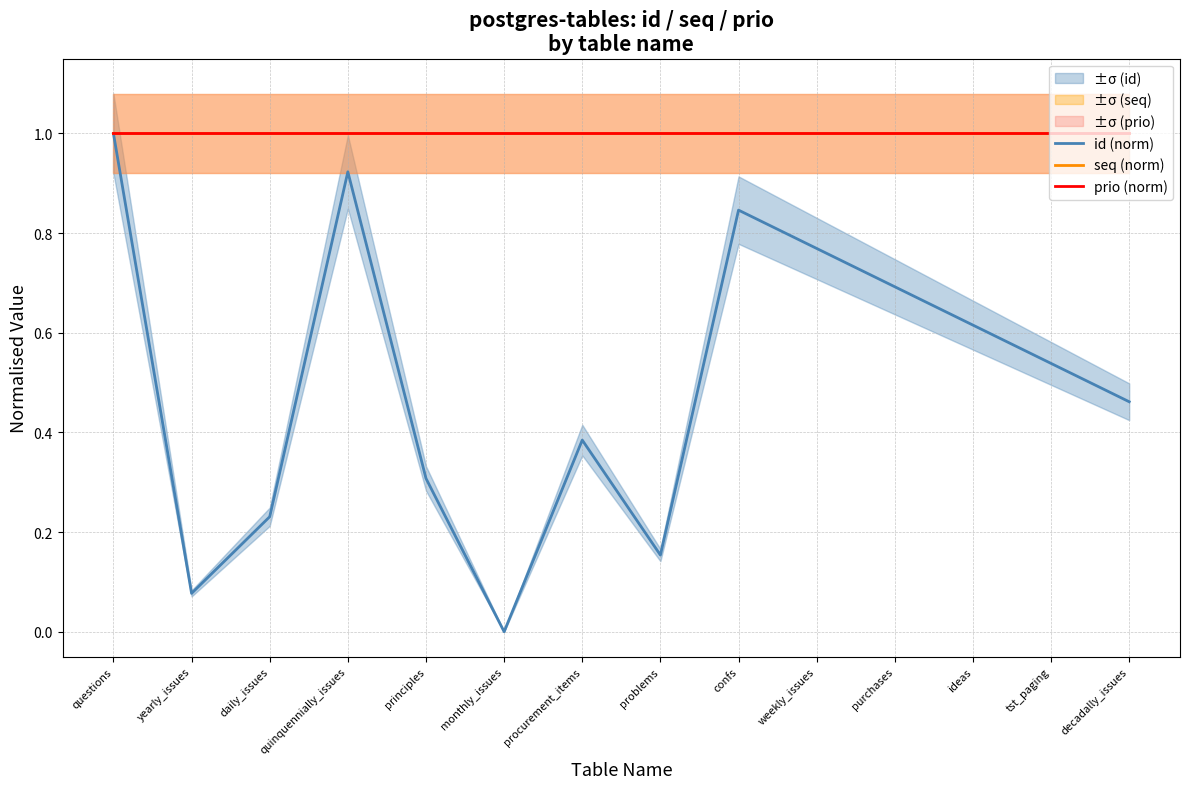

True or false: seq (norm) has a value of 1.0 at tst_paging.

True